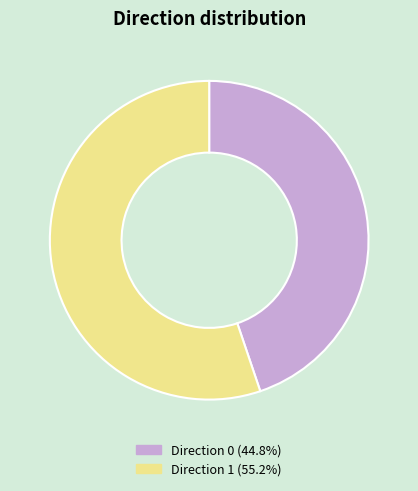

Is there a majority slice in this chart?

Yes